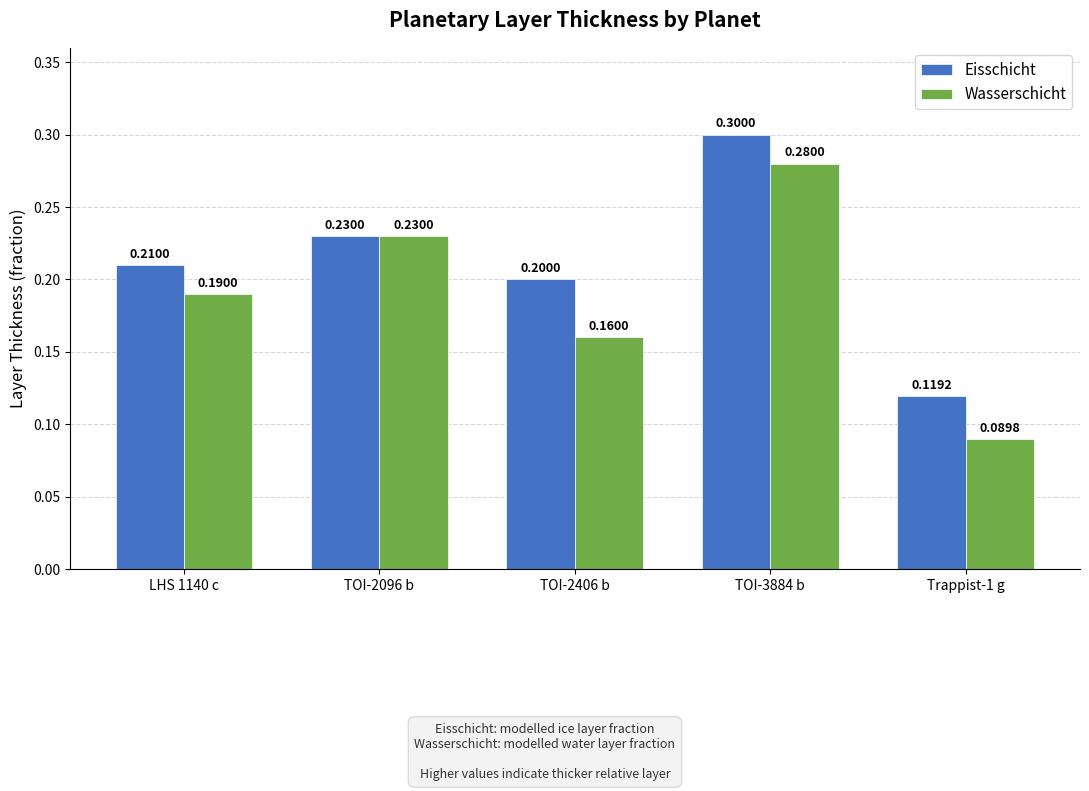

At which label is Wasserschicht closest to 0?

Trappist-1 g